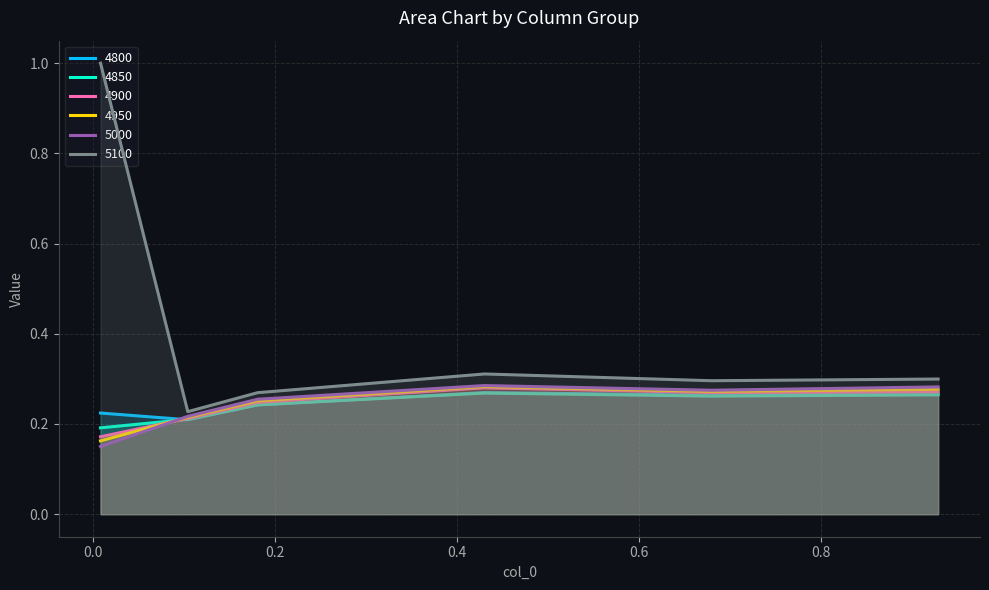

List the series in order of their peak value, highest first.

5100, 5000, 4950, 4900, 4800, 4850